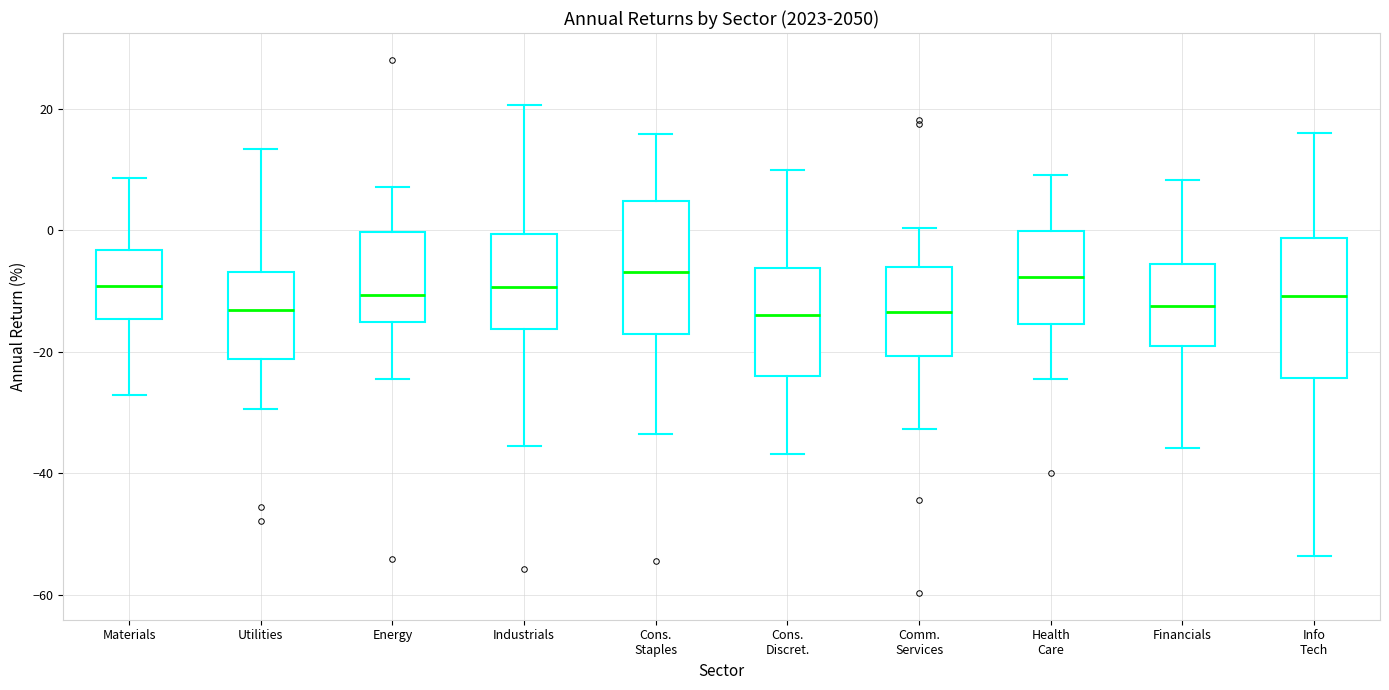

Where is the lower edge of the box for Utilities on the y-axis? The values are not printed on the chart, so give them approximately, as read against the axis.

-22